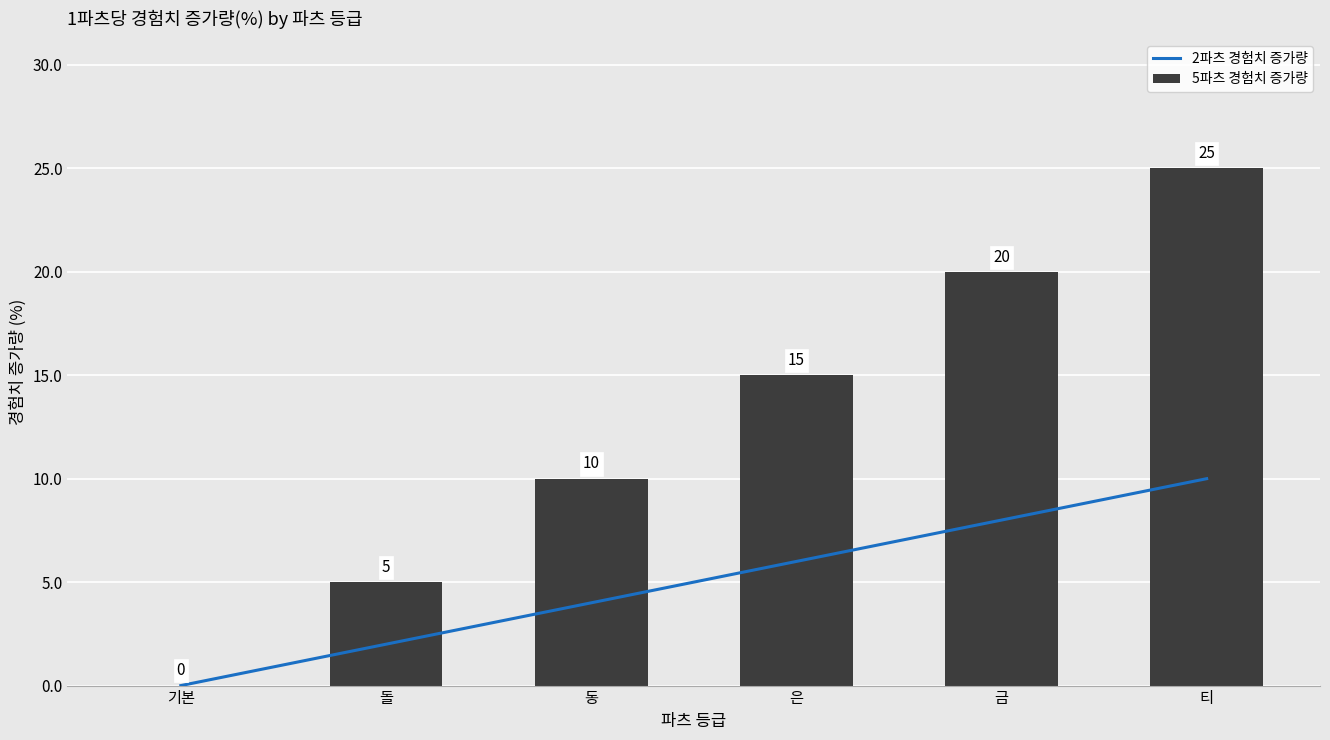

Reading left to right, extract all data points from this chart.

2파츠 경험치 증가량: 기본=0	돌=2	동=4	은=6	금=8	티=10
5파츠 경험치 증가량: 기본=0	돌=5	동=10	은=15	금=20	티=25